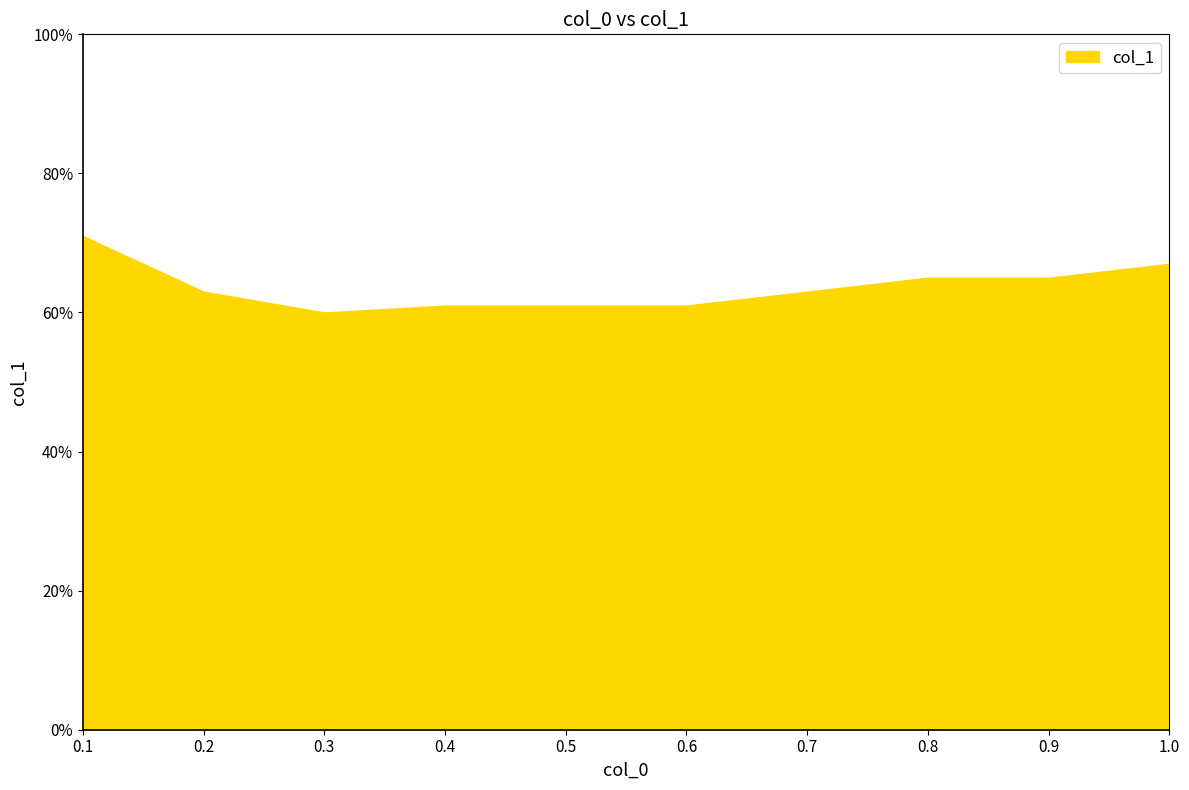

List the labels in order of value, largest first.

0.1, 1.0, 0.8, 0.9, 0.2, 0.7, 0.4, 0.5, 0.6, 0.3